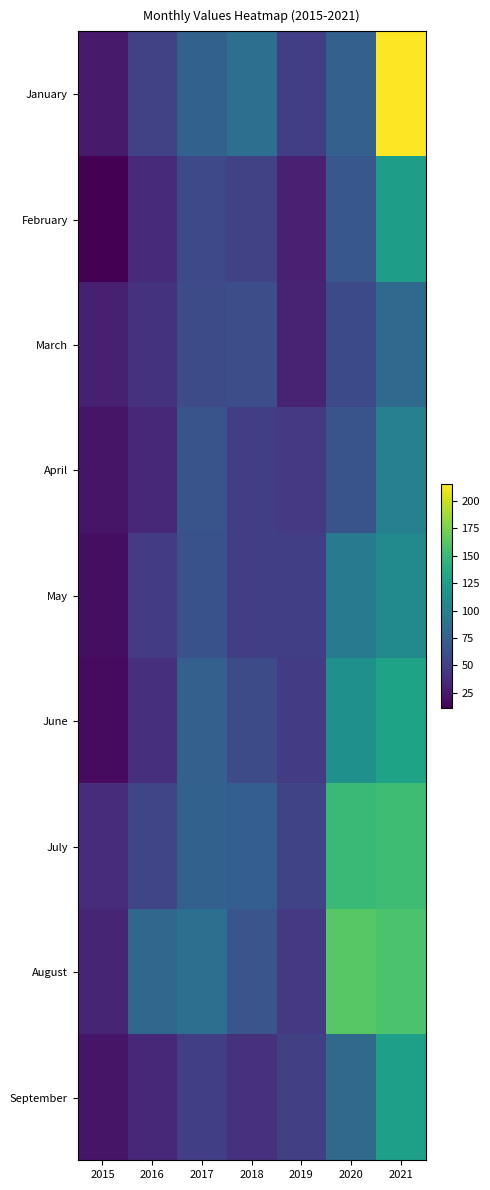

What is the spread (max minus min) of values at 2017?

37